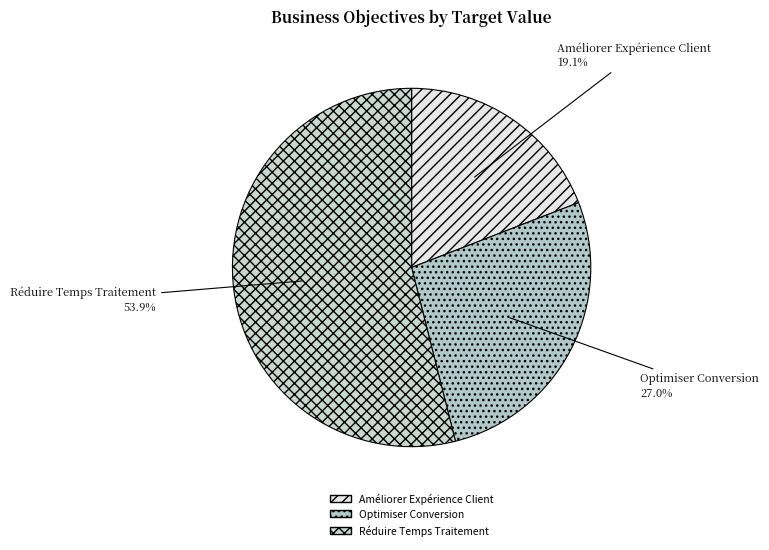

Which category has the biggest portion of the pie?

Réduire Temps Traitement